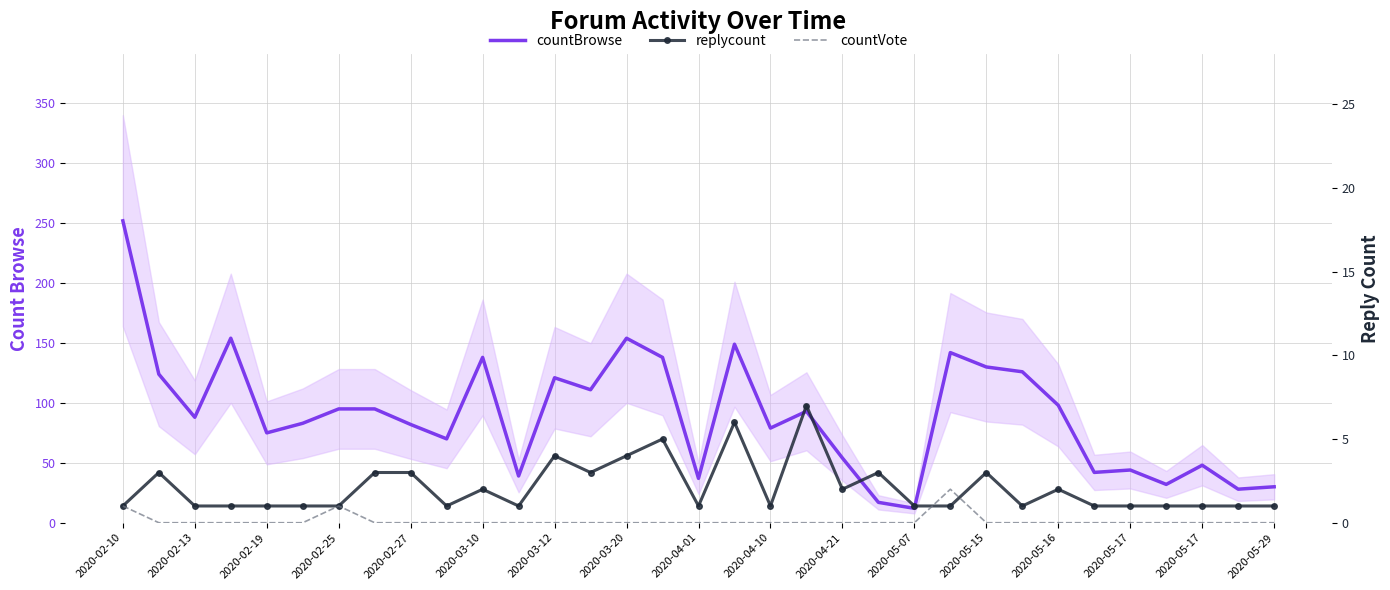

How many values in countVote are above zero?

3